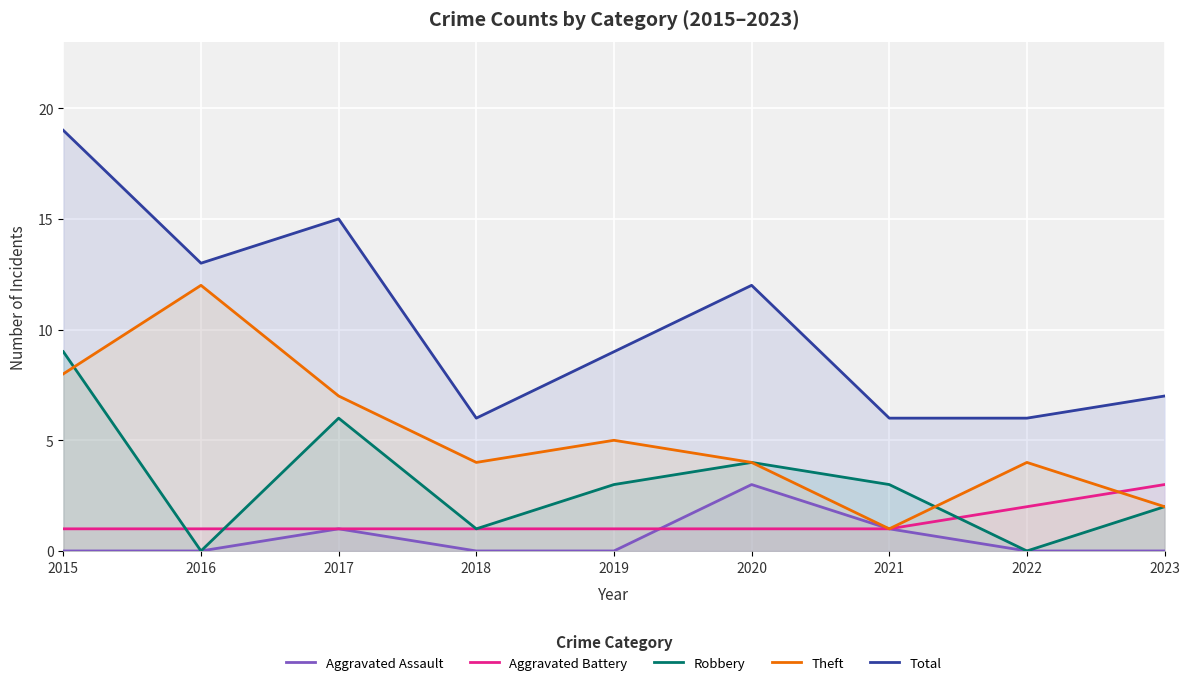

List the labels in order of Aggravated Assault value, smallest first.

2015, 2016, 2018, 2019, 2022, 2023, 2017, 2021, 2020